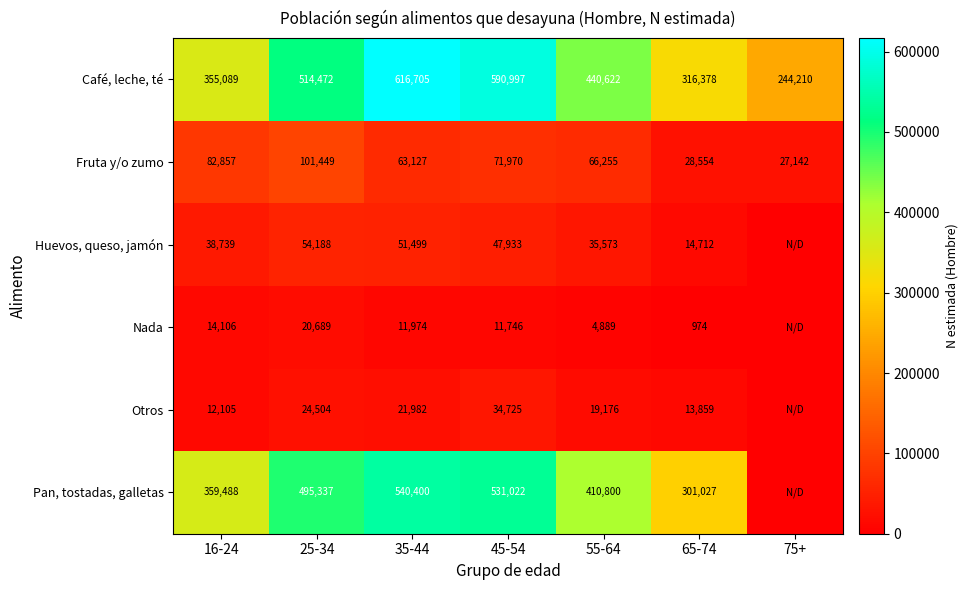

The value of Otros at 25-34 is 24504. True or false?

True